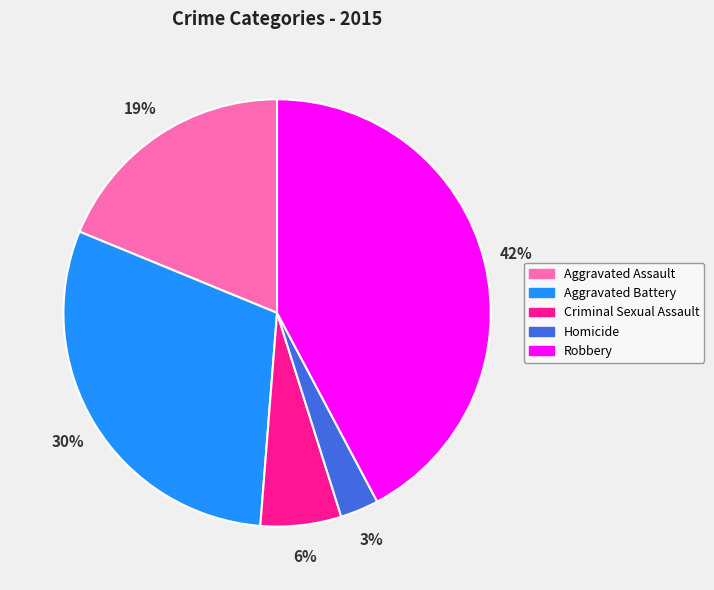

Between Robbery and Aggravated Assault, which is larger?

Robbery